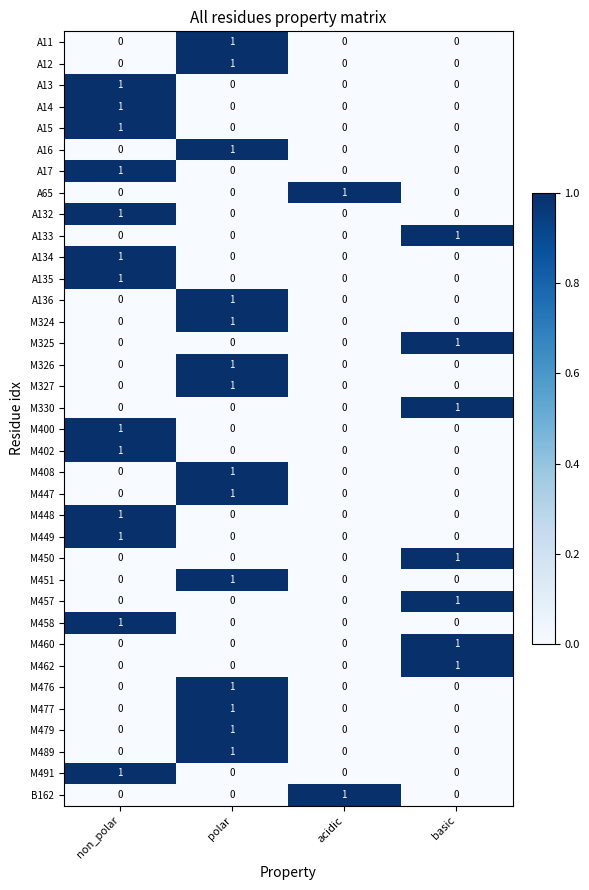

Which category has the highest value in the M450 series?

basic